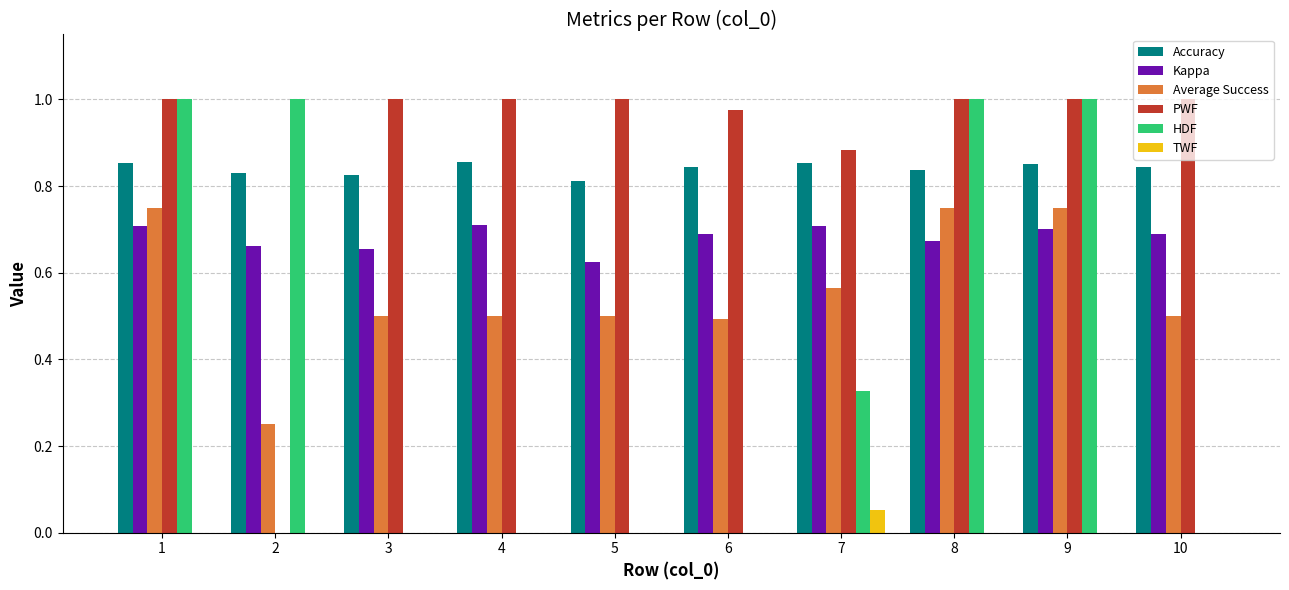

Between 1 and 7, which series saw the biggest shift?

HDF